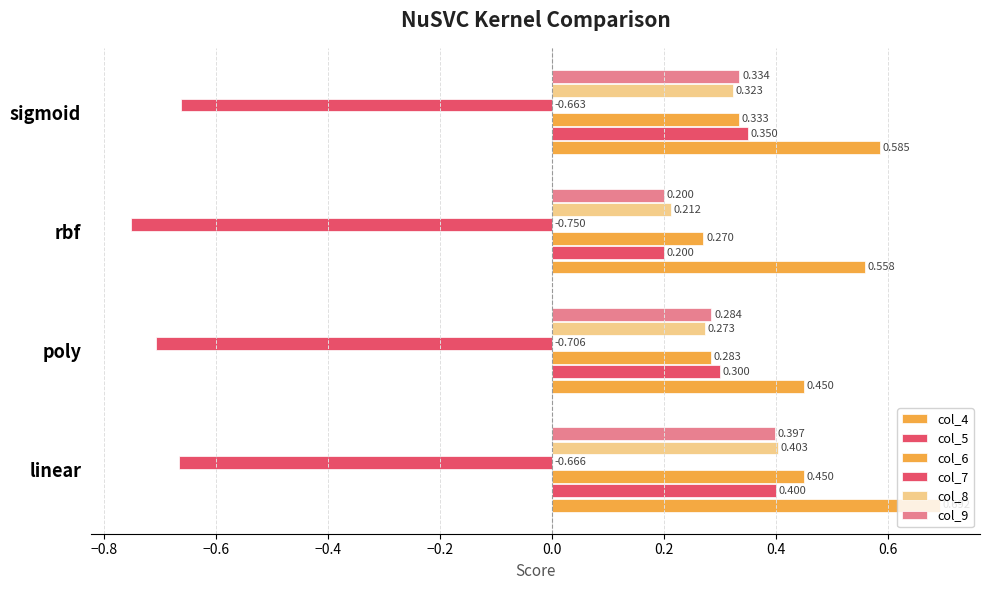

Count the number of categories in the chart.

4